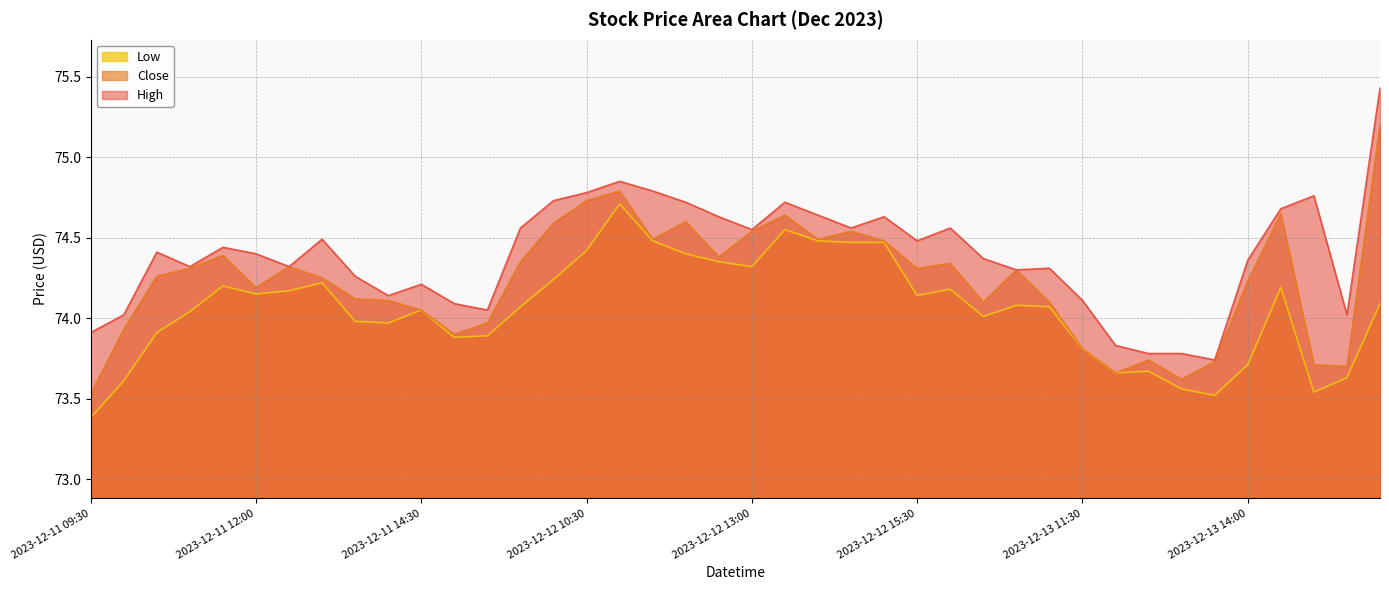

Reading left to right, transcribe all the data shown in this chart.

High: 73.9	74.0	74.4	74.3	74.4	74.4	74.3	74.5	74.3	74.1	74.2	74.1	74.0	74.6	74.7	74.8	74.8	74.8	74.7	74.6	74.5	74.7	74.6	74.6	74.6	74.5	74.6	74.4	74.3	74.3	74.1	73.8	73.8	73.8	73.7	74.4	74.7	74.8	74.0	75.4
Close: 73.5	73.9	74.3	74.3	74.4	74.2	74.3	74.2	74.1	74.1	74.0	73.9	74.0	74.3	74.6	74.7	74.8	74.5	74.6	74.4	74.5	74.6	74.5	74.5	74.5	74.3	74.3	74.1	74.3	74.1	73.8	73.7	73.7	73.6	73.7	74.2	74.7	73.7	73.7	75.2
Low: 73.4	73.6	73.9	74.0	74.2	74.2	74.2	74.2	74.0	74.0	74.0	73.9	73.9	74.1	74.2	74.4	74.7	74.5	74.4	74.3	74.3	74.5	74.5	74.5	74.5	74.1	74.2	74.0	74.1	74.1	73.8	73.7	73.7	73.6	73.5	73.7	74.2	73.5	73.6	74.1